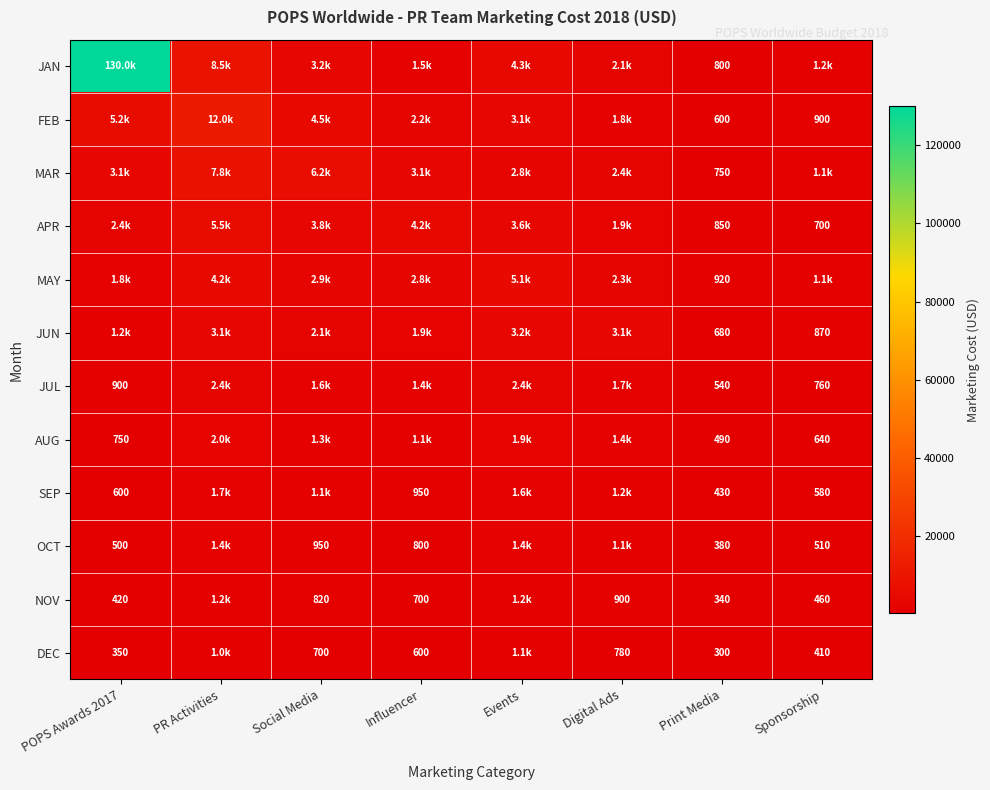

Is the value of DEC at Social Media greater than the value of MAR at Print Media?

No